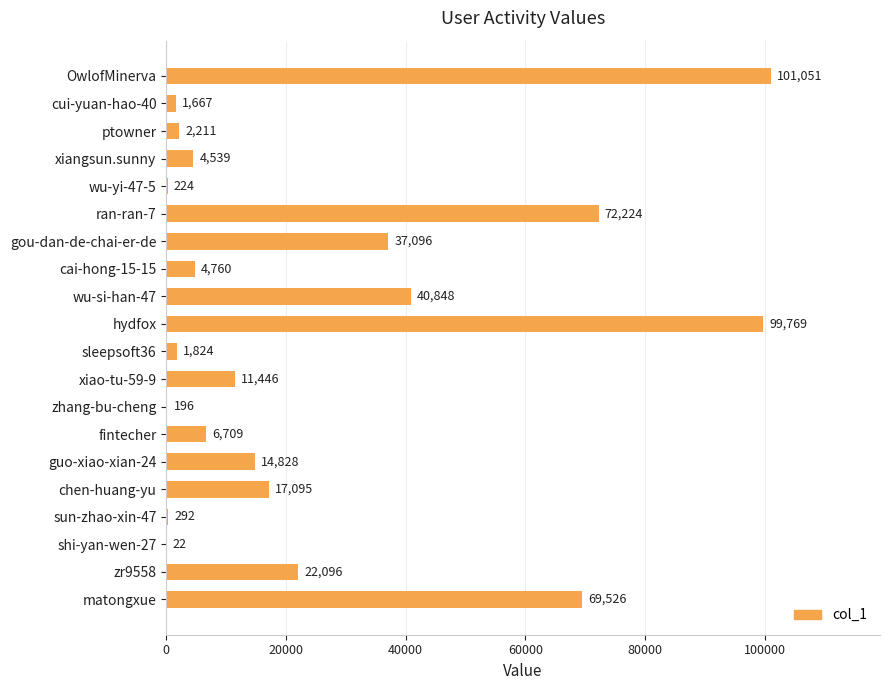

Are the bars grouped side by side (vs. stacked)?

No